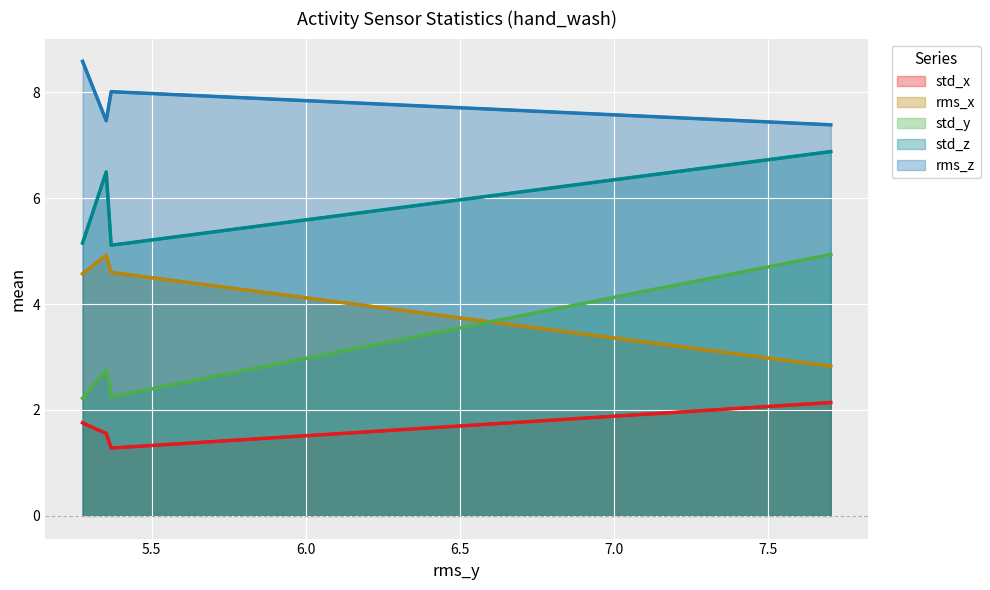

How many data points does each series have?

4